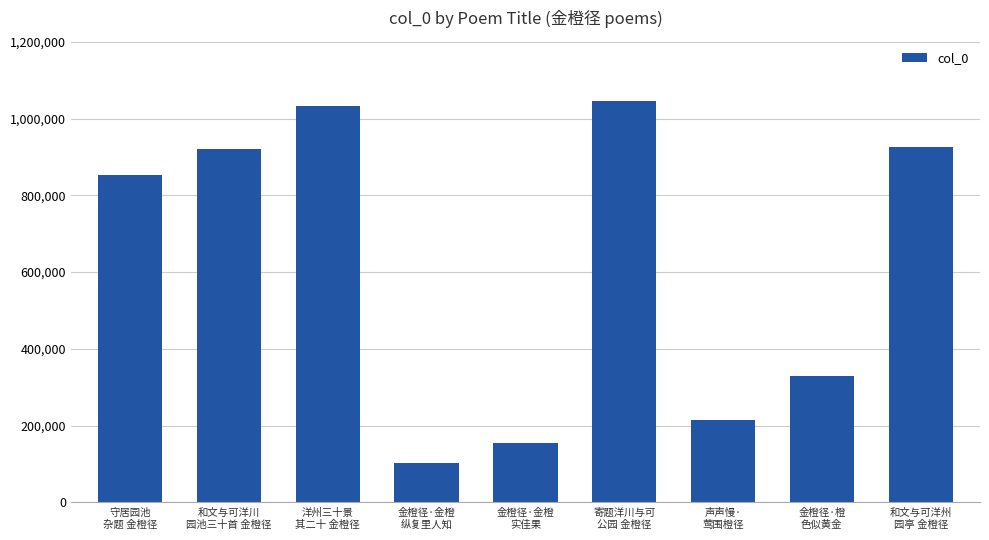

How many categories are shown in the chart?

9